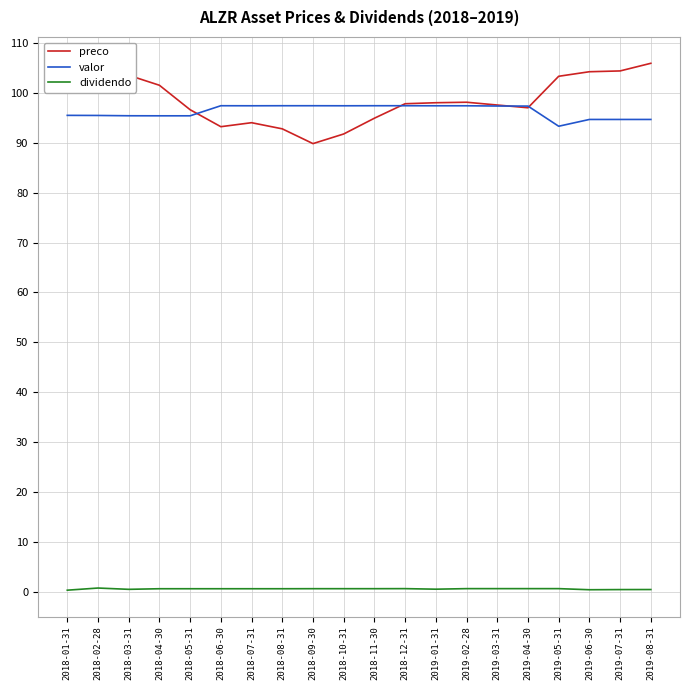

What is the lowest value of the preco series?

89.8